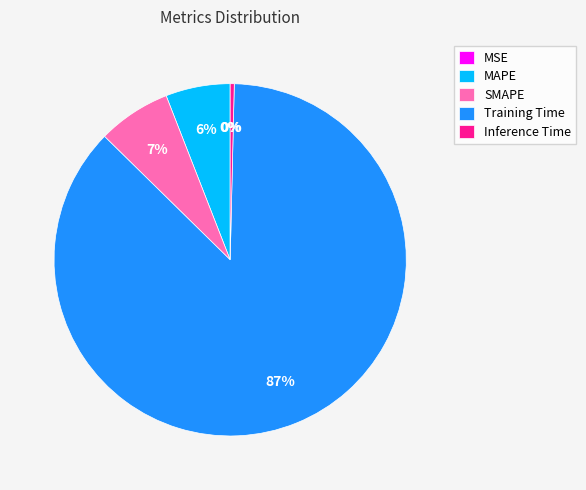

Between Training Time and Inference Time, which is larger?

Training Time